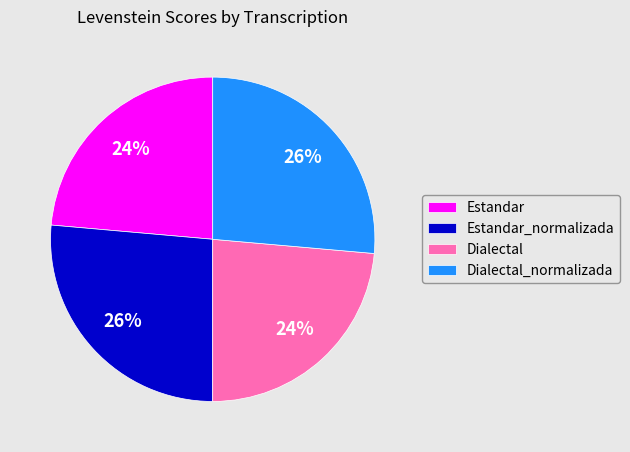

How many segments does this pie chart have?

4